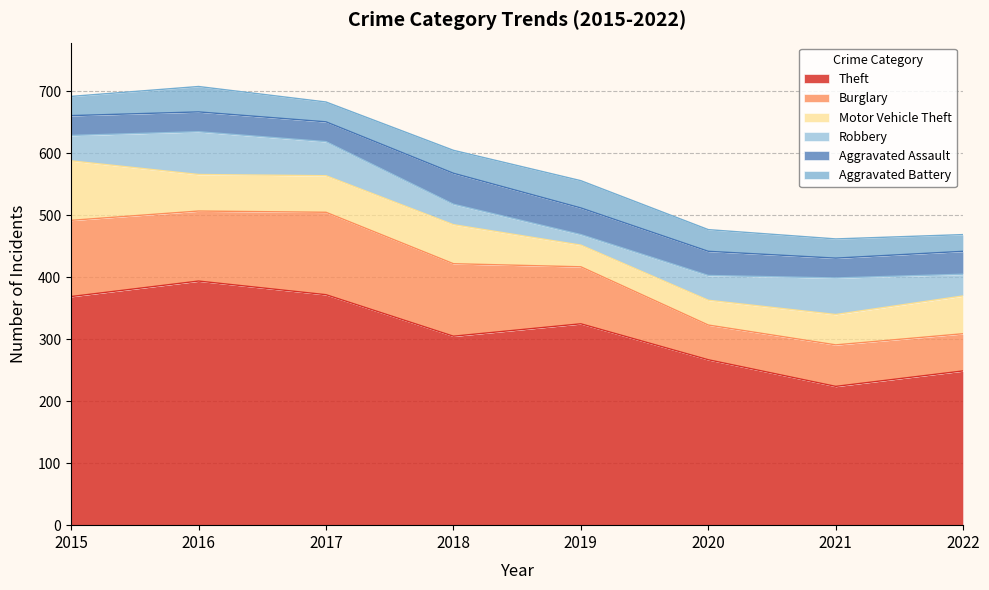

What is the value of the Aggravated Assault point at the 8th from the left?

37